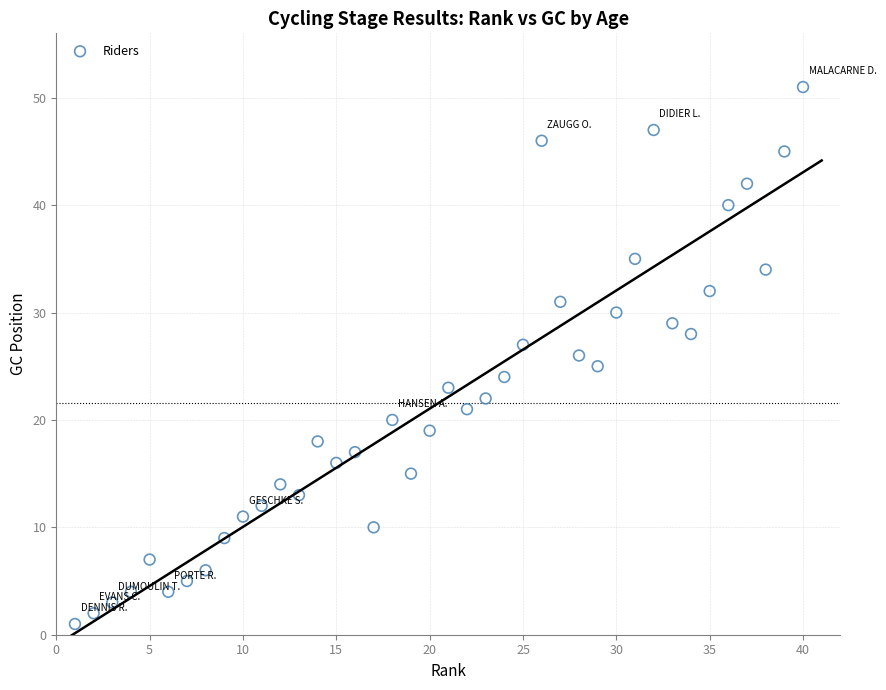

What is the range of X values (max minus min)?

39